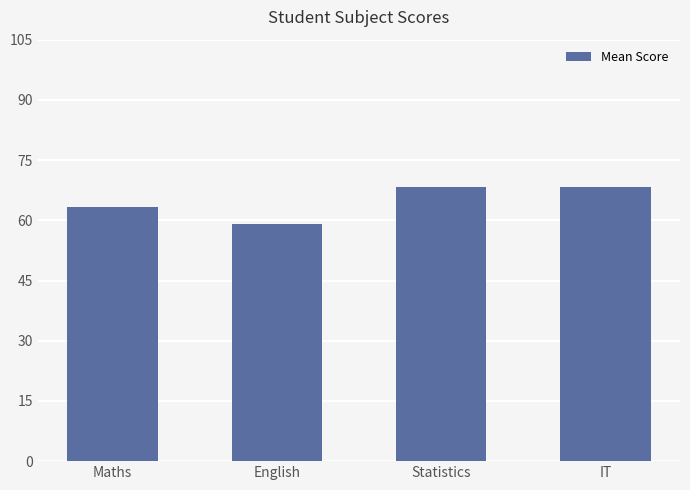

What is the average value?

64.8